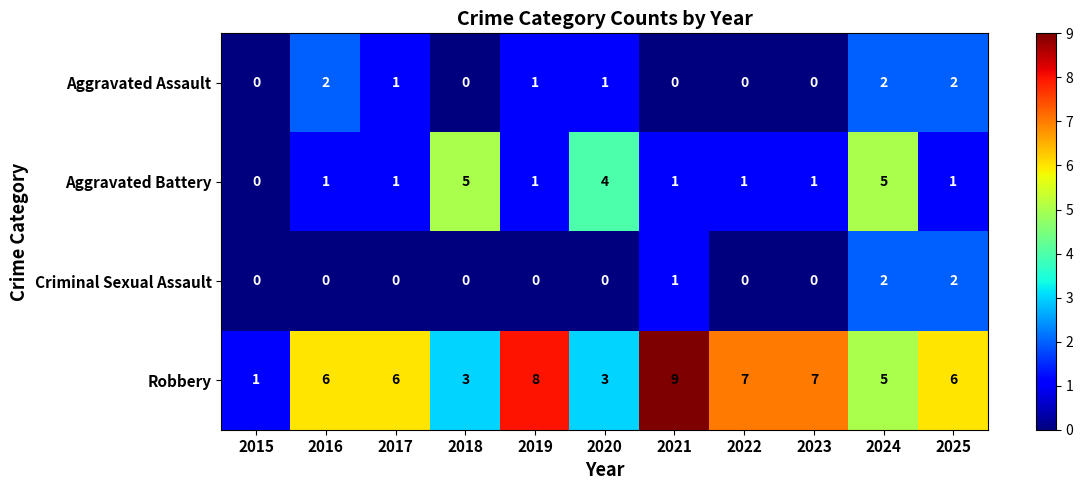

At which label is Robbery closest to 5?

2024